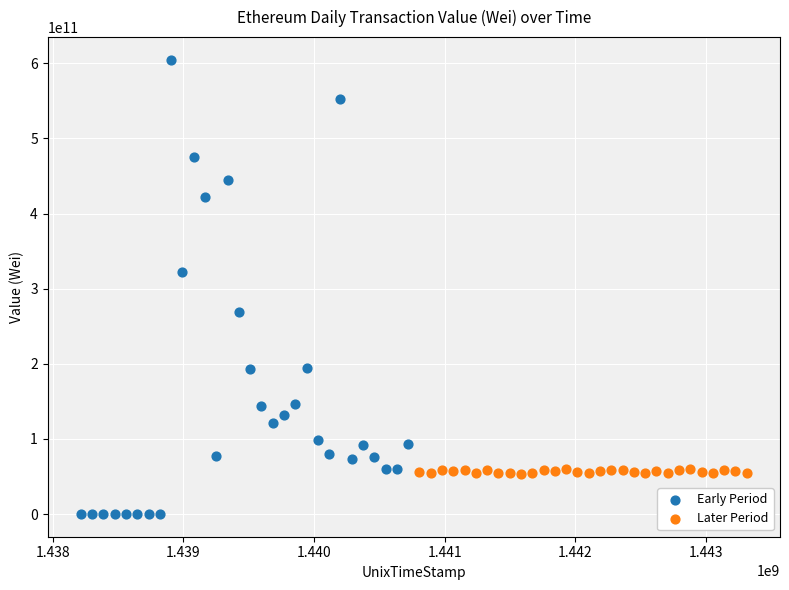

Which series has the largest Y range (max minus min)?

Early Period